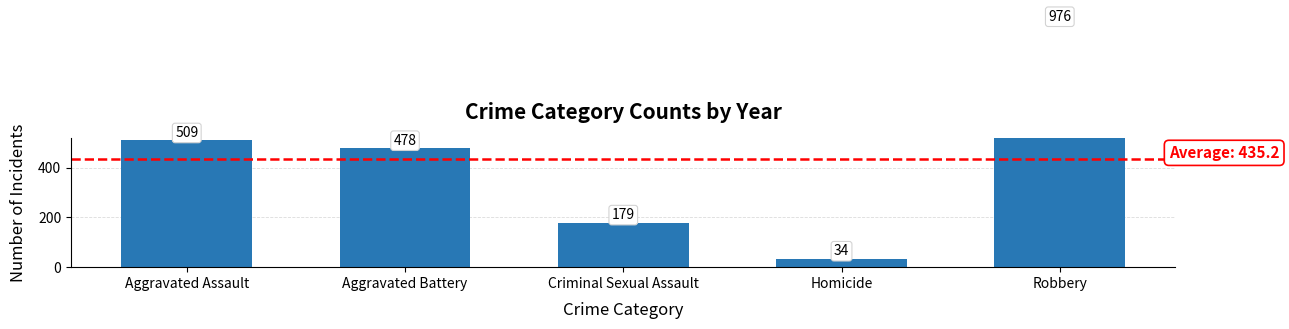

Between Aggravated Battery and Criminal Sexual Assault, which is larger?

Aggravated Battery